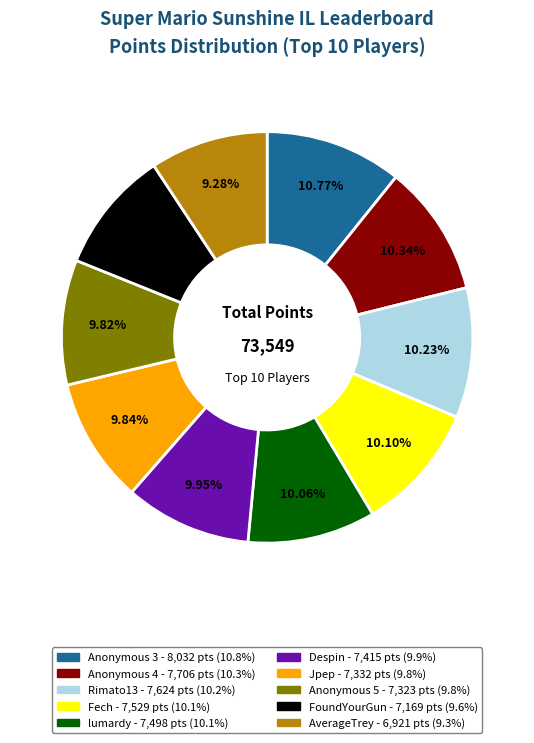

What percentage is the lumardy slice, to the nearest percent?

10%